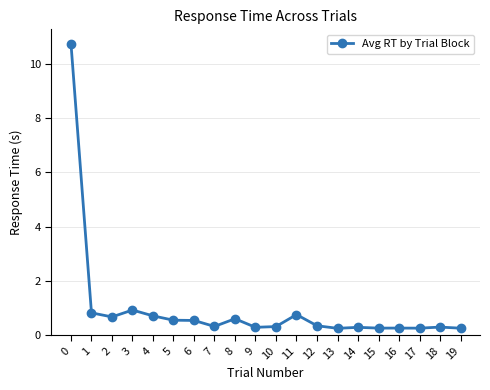

What is the value of the 11th point from the left?

0.3